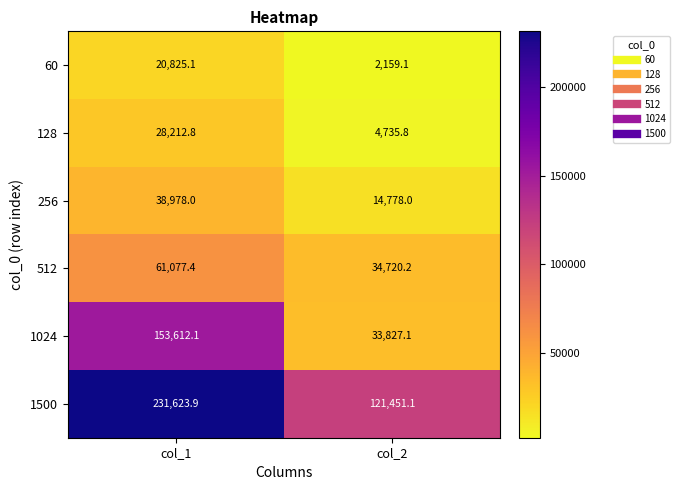

What is the total value across all series at col_2?

211671.3